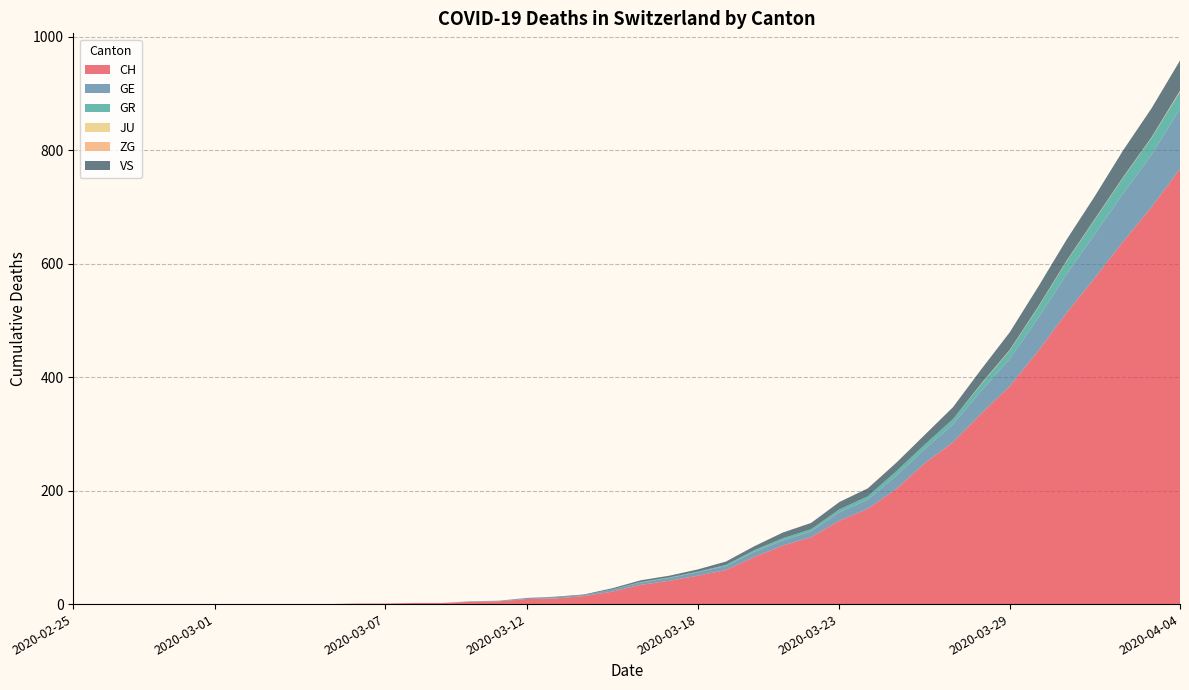

Reading left to right, transcribe all the data shown in this chart.

CH: 2020-02-25=0	2020-02-26=0	2020-02-27=0	2020-02-28=0	2020-02-29=0	2020-03-01=0	2020-03-02=0	2020-03-03=0	2020-03-04=0	2020-03-05=0	2020-03-06=1	2020-03-07=1	2020-03-08=2	2020-03-09=2	2020-03-10=4	2020-03-11=5	2020-03-12=9	2020-03-13=10	2020-03-14=14	2020-03-15=22	2020-03-16=34	2020-03-17=41	2020-03-18=50	2020-03-19=60	2020-03-20=83	2020-03-21=103	2020-03-22=118	2020-03-23=147	2020-03-24=168	2020-03-25=203	2020-03-26=248	2020-03-27=285	2020-03-28=336	2020-03-29=384	2020-03-30=446	2020-03-31=513	2020-04-01=575	2020-04-02=639	2020-04-03=700	2020-04-04=767
GE: 2020-02-25=0	2020-02-26=0	2020-02-27=0	2020-02-28=0	2020-02-29=0	2020-03-01=0	2020-03-02=0	2020-03-03=0	2020-03-04=0	2020-03-05=0	2020-03-06=0	2020-03-07=0	2020-03-08=0	2020-03-09=0	2020-03-10=1	2020-03-11=1	2020-03-12=2	2020-03-13=2	2020-03-14=2	2020-03-15=4	2020-03-16=4	2020-03-17=5	2020-03-18=6	2020-03-19=7	2020-03-20=9	2020-03-21=9	2020-03-22=10	2020-03-23=15	2020-03-24=16	2020-03-25=23	2020-03-26=25	2020-03-27=32	2020-03-28=40	2020-03-29=48	2020-03-30=58	2020-03-31=68	2020-04-01=77	2020-04-02=85	2020-04-03=92	2020-04-04=106
GR: 2020-02-25=0	2020-02-26=0	2020-02-27=0	2020-02-28=0	2020-02-29=0	2020-03-01=0	2020-03-02=0	2020-03-03=0	2020-03-04=0	2020-03-05=0	2020-03-06=0	2020-03-07=0	2020-03-08=0	2020-03-09=0	2020-03-10=0	2020-03-11=0	2020-03-12=0	2020-03-13=0	2020-03-14=0	2020-03-15=0	2020-03-16=1	2020-03-17=1	2020-03-18=1	2020-03-19=2	2020-03-20=3	2020-03-21=4	2020-03-22=4	2020-03-23=5	2020-03-24=6	2020-03-25=8	2020-03-26=8	2020-03-27=9	2020-03-28=12	2020-03-29=15	2020-03-30=19	2020-03-31=23	2020-04-01=26	2020-04-02=28	2020-04-03=30	2020-04-04=30
JU: 2020-02-25=0	2020-02-26=0	2020-02-27=0	2020-02-28=0	2020-02-29=0	2020-03-01=0	2020-03-02=0	2020-03-03=0	2020-03-04=0	2020-03-05=0	2020-03-06=0	2020-03-07=0	2020-03-08=0	2020-03-09=0	2020-03-10=0	2020-03-11=0	2020-03-12=0	2020-03-13=0	2020-03-14=0	2020-03-15=0	2020-03-16=0	2020-03-17=0	2020-03-18=0	2020-03-19=0	2020-03-20=0	2020-03-21=0	2020-03-22=0	2020-03-23=0	2020-03-24=0	2020-03-25=0	2020-03-26=0	2020-03-27=0	2020-03-28=0	2020-03-29=0	2020-03-30=0	2020-03-31=0	2020-04-01=0	2020-04-02=0	2020-04-03=0	2020-04-04=0
ZG: 2020-02-25=0	2020-02-26=0	2020-02-27=0	2020-02-28=0	2020-02-29=0	2020-03-01=0	2020-03-02=0	2020-03-03=0	2020-03-04=0	2020-03-05=0	2020-03-06=0	2020-03-07=0	2020-03-08=0	2020-03-09=0	2020-03-10=0	2020-03-11=0	2020-03-12=0	2020-03-13=0	2020-03-14=0	2020-03-15=0	2020-03-16=0	2020-03-17=0	2020-03-18=0	2020-03-19=0	2020-03-20=0	2020-03-21=0	2020-03-22=0	2020-03-23=0	2020-03-24=0	2020-03-25=0	2020-03-26=0	2020-03-27=0	2020-03-28=1	2020-03-29=1	2020-03-30=1	2020-03-31=1	2020-04-01=1	2020-04-02=1	2020-04-03=1	2020-04-04=2
VS: 2020-02-25=0	2020-02-26=0	2020-02-27=0	2020-02-28=0	2020-02-29=0	2020-03-01=0	2020-03-02=0	2020-03-03=0	2020-03-04=0	2020-03-05=0	2020-03-06=0	2020-03-07=0	2020-03-08=0	2020-03-09=0	2020-03-10=0	2020-03-11=0	2020-03-12=0	2020-03-13=1	2020-03-14=1	2020-03-15=2	2020-03-16=3	2020-03-17=3	2020-03-18=4	2020-03-19=6	2020-03-20=7	2020-03-21=10	2020-03-22=11	2020-03-23=13	2020-03-24=14	2020-03-25=15	2020-03-26=17	2020-03-27=21	2020-03-28=25	2020-03-29=31	2020-03-30=35	2020-03-31=37	2020-04-01=40	2020-04-02=47	2020-04-03=51	2020-04-04=53